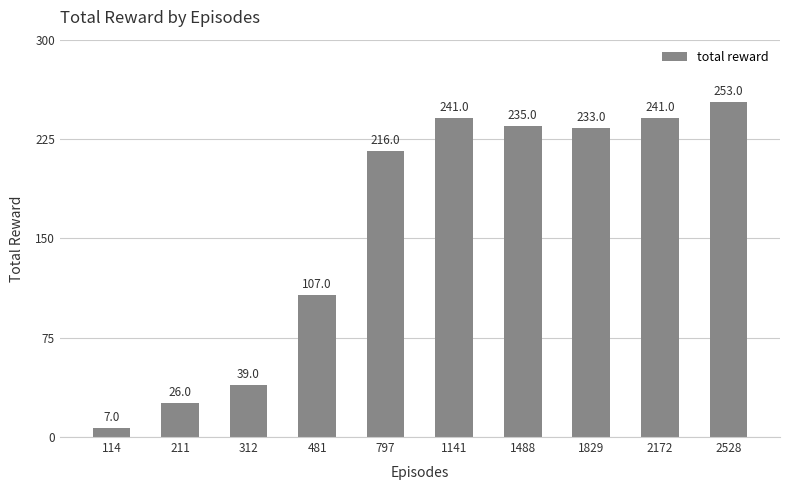

Count the number of data series in this chart.

1